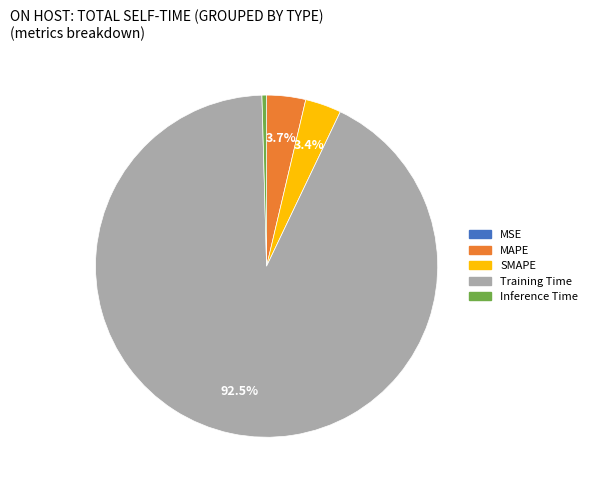

Which slice is the largest?

Training Time